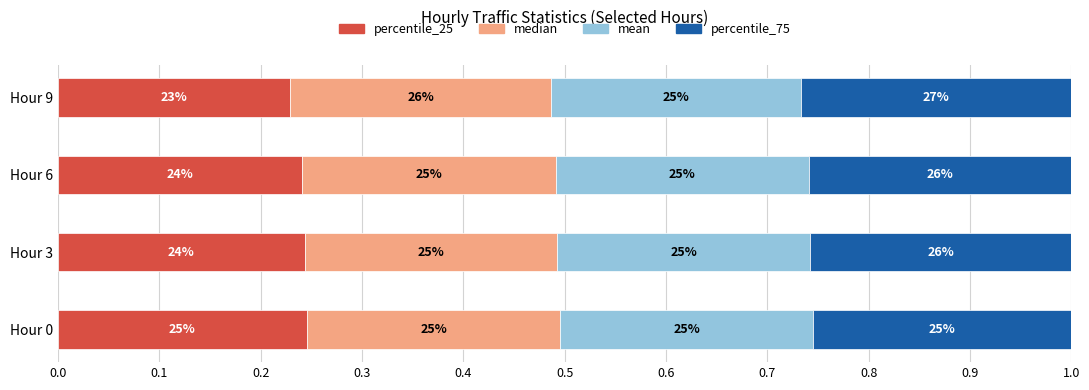

What is the value of the percentile_75 bar at the 1st from the left?

0.3